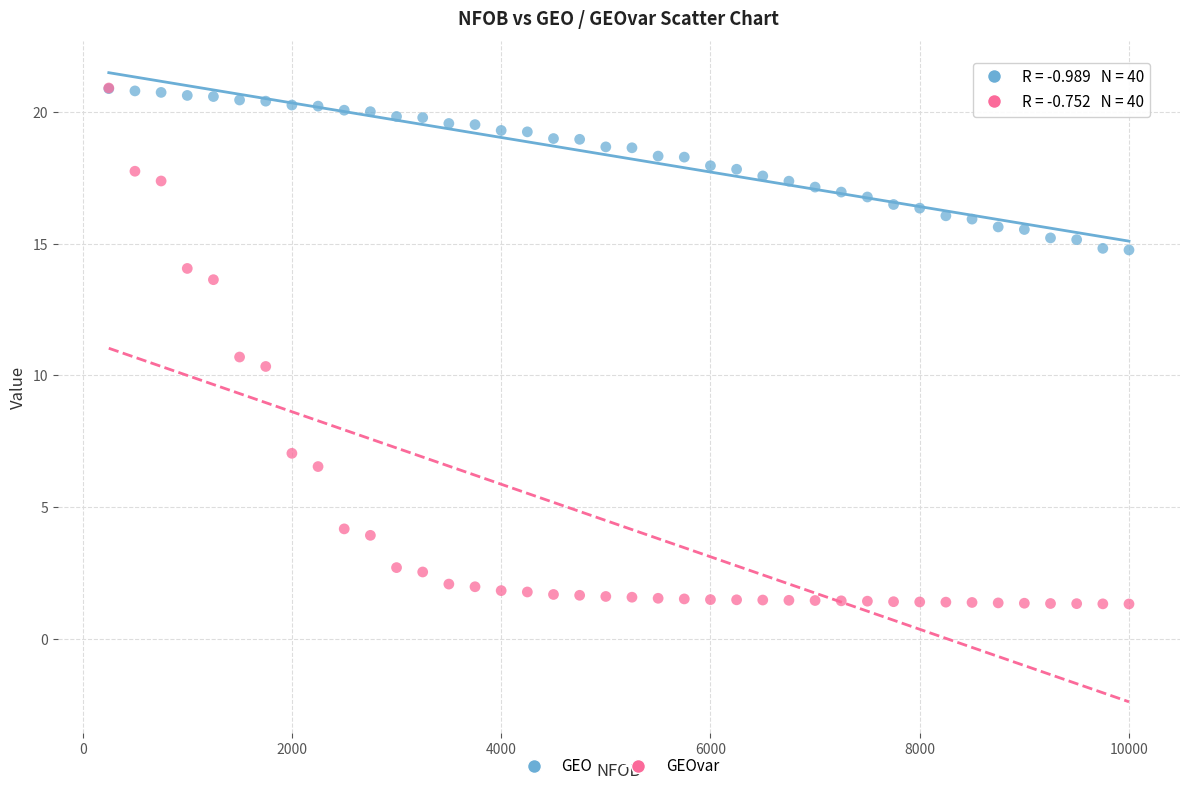

In the GEOvar series, what Y value is closest to 11?

10.7